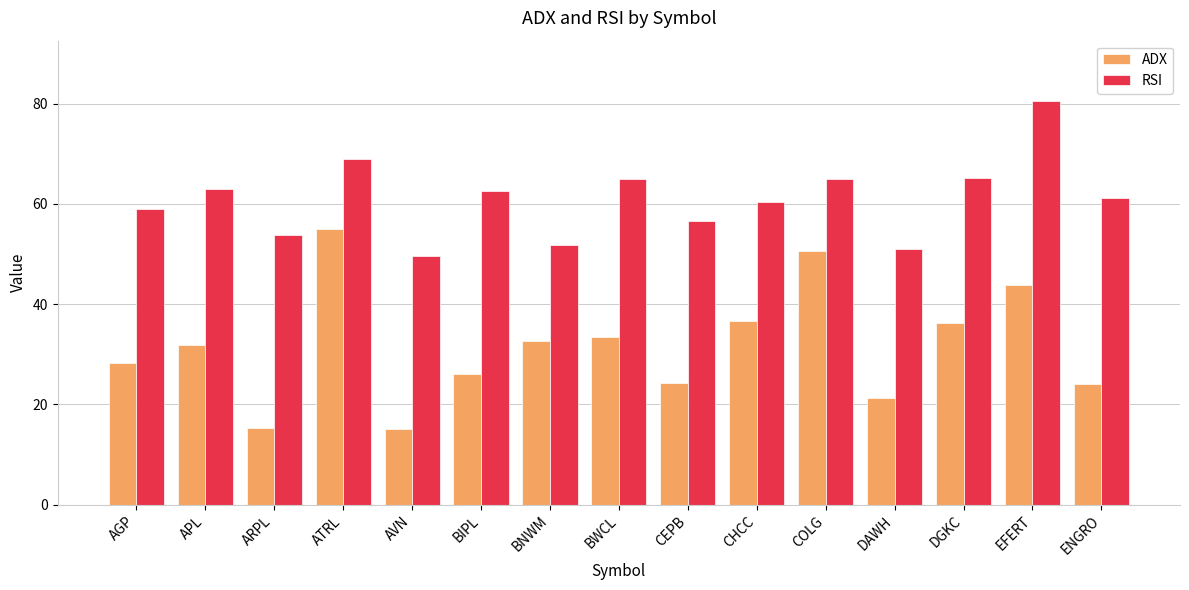

True or false: ADX has a value of 28.4 at AGP.

True